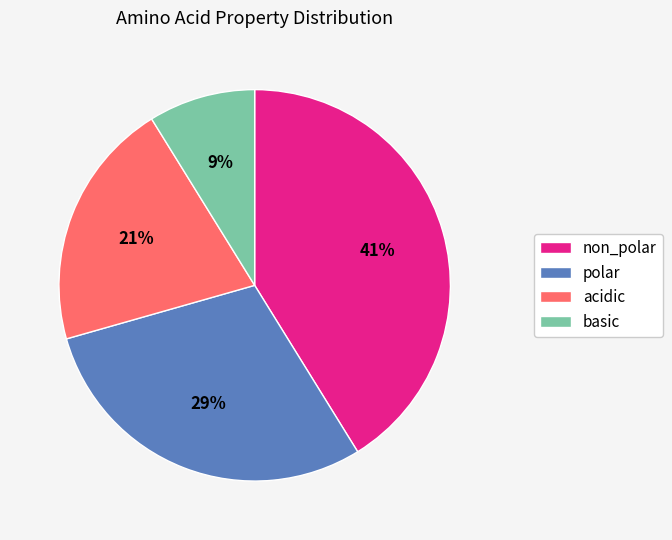

To the nearest percent, what is the difference between the non_polar and polar slice percentages?

12%